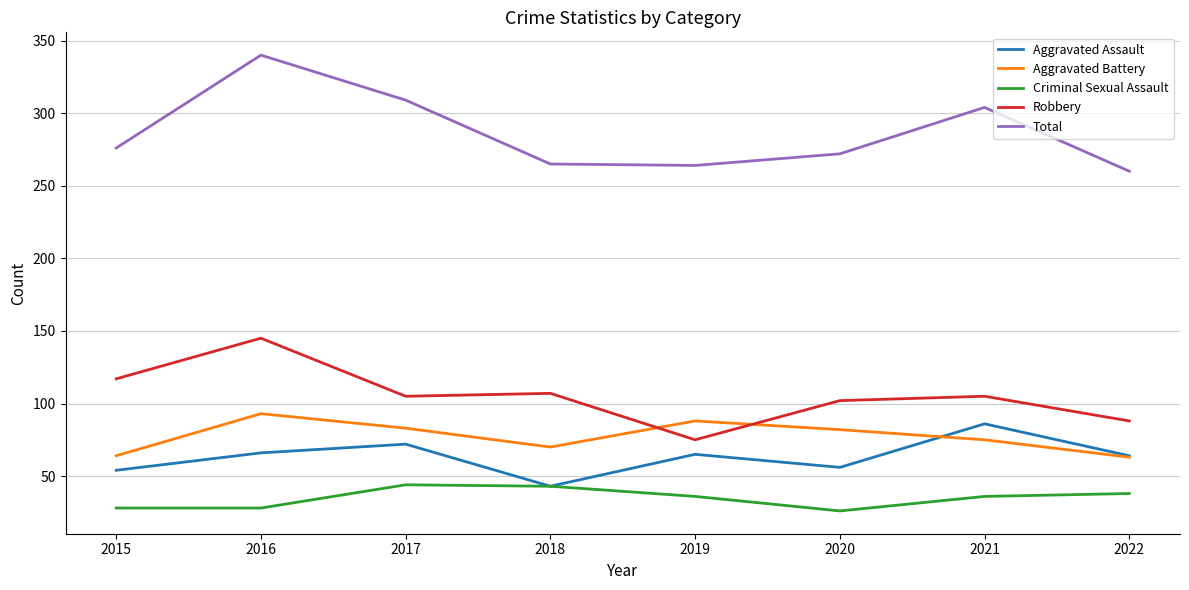

At which label does Aggravated Battery first exceed 82?

2016